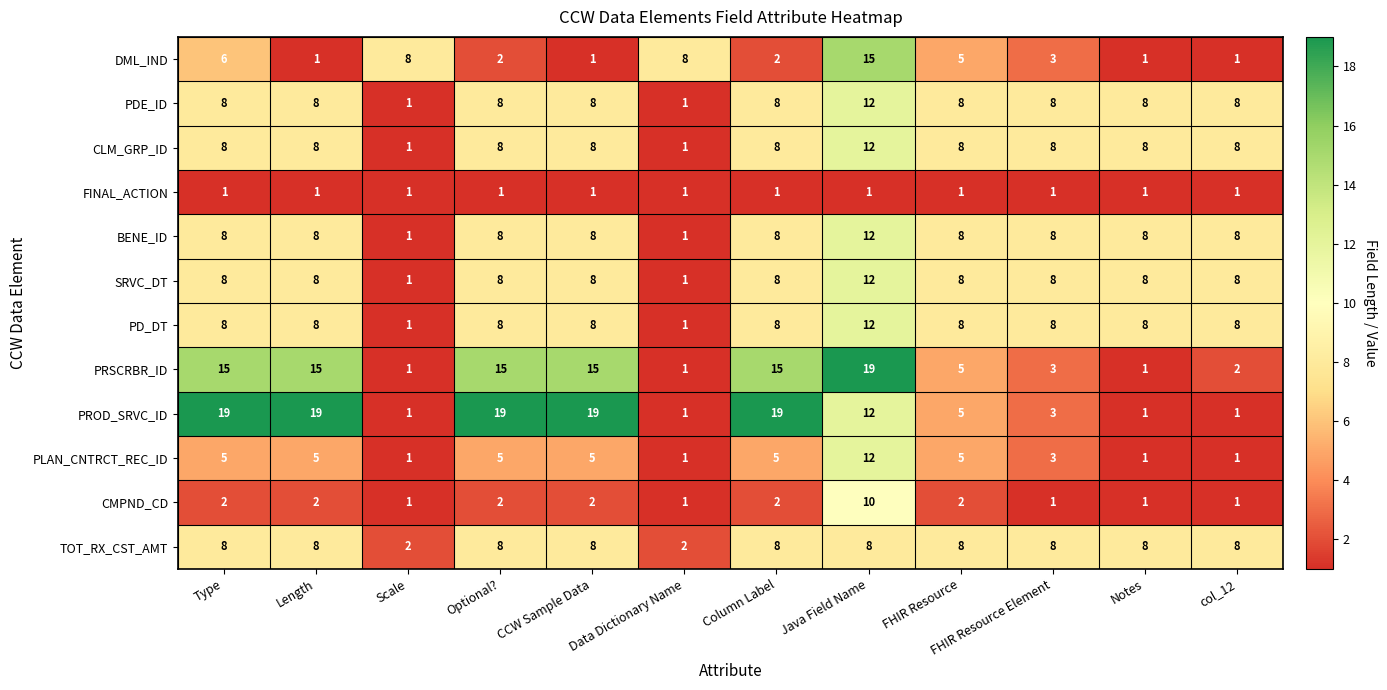

Which series has the largest total across all categories?

PROD_SRVC_ID